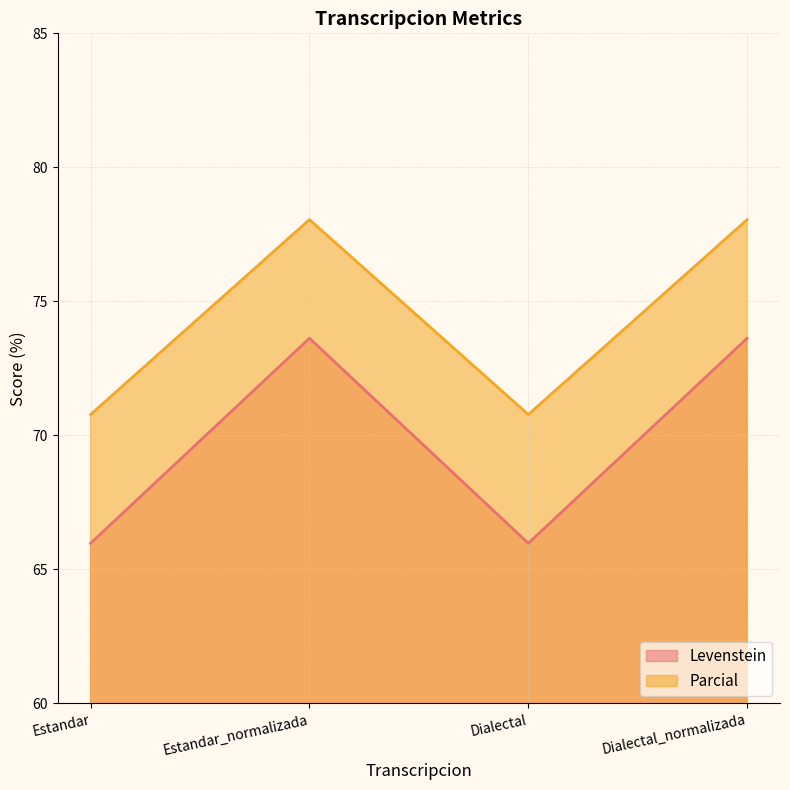

Which series changed the most between Estandar and Dialectal?

Levenstein